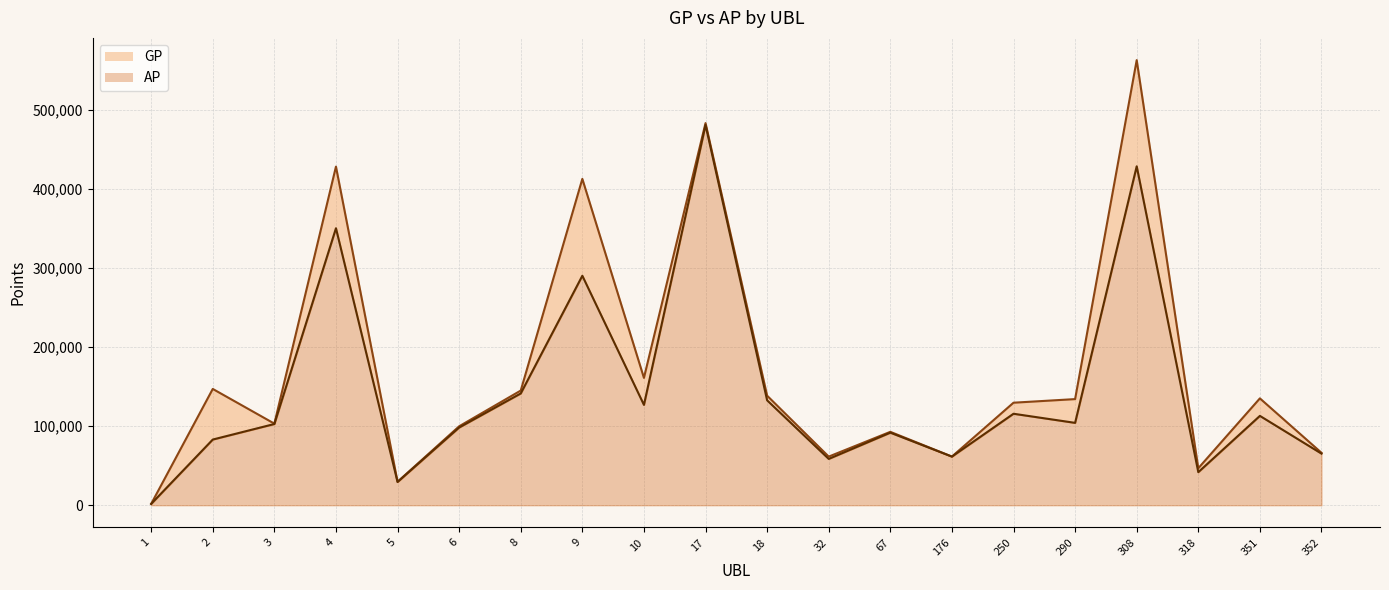

What is the difference between the AP values at 352 and 18?

67361